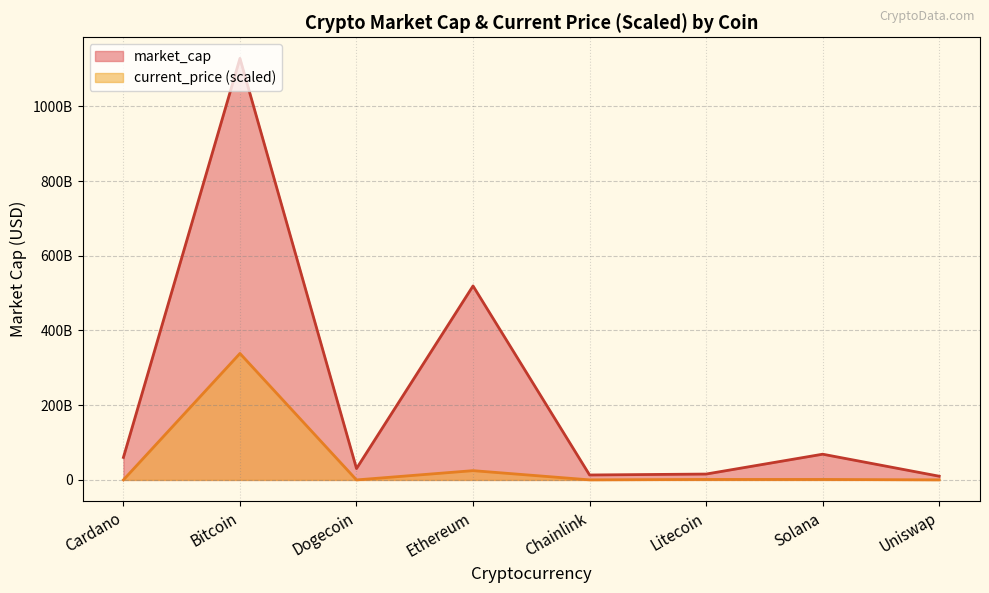

Does the chart have visible grid lines?

Yes